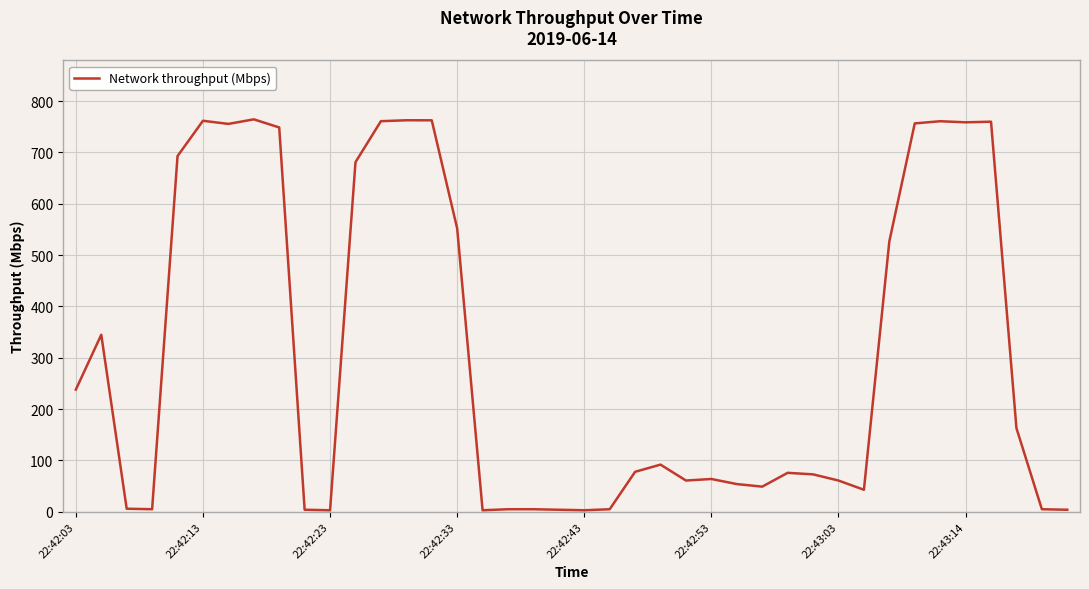

What is the difference between the maximum and minimum values?

761.3